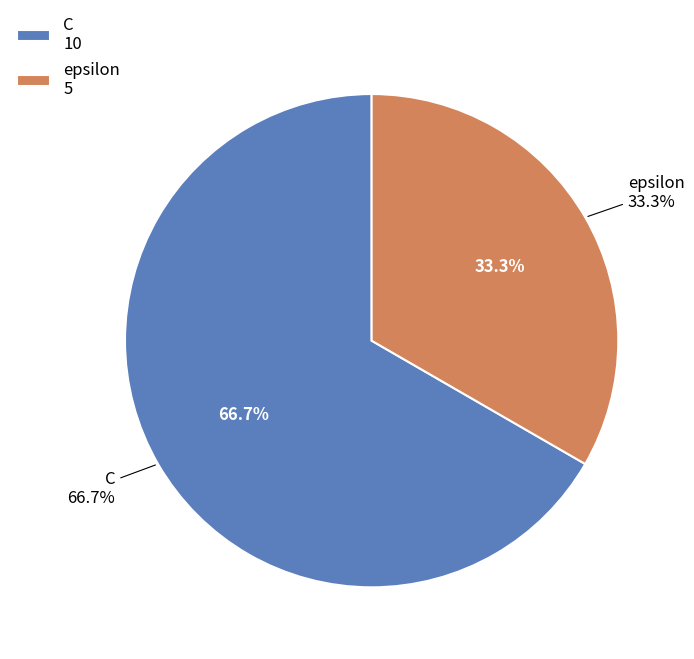

Is there any slice that represents more than half of the pie?

Yes